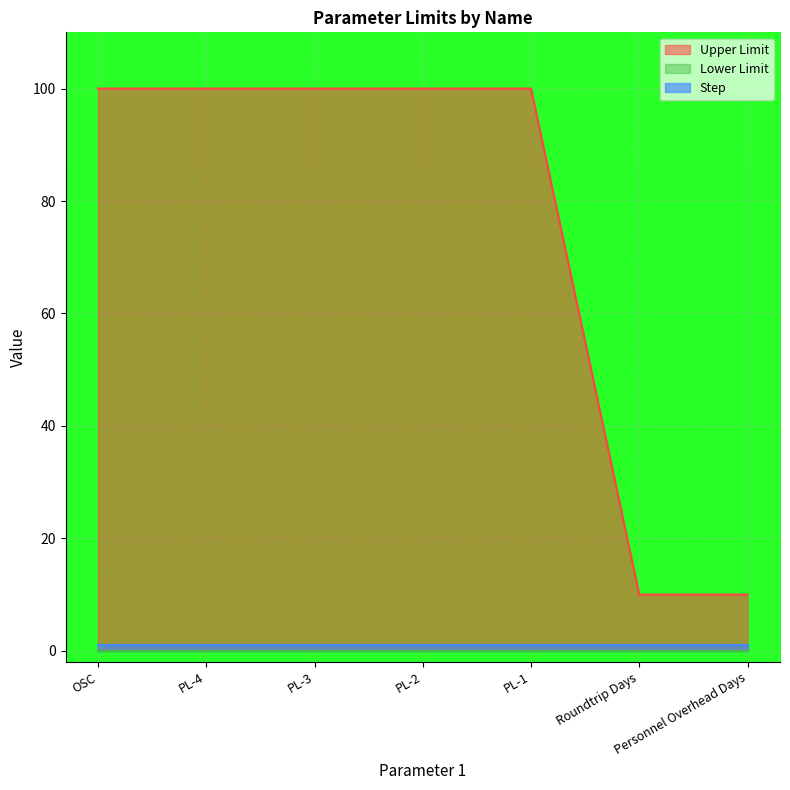

Is the value of Upper Limit at OSC greater than the value of Lower Limit at PL-4?

Yes